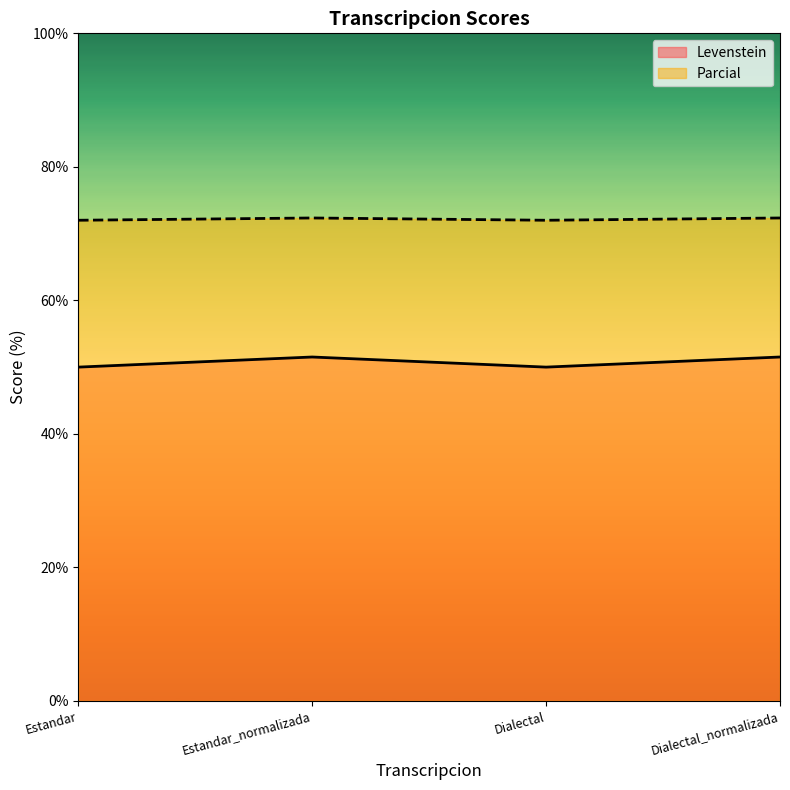

Rank the series by their average value, from lowest to highest.

Levenstein, Parcial